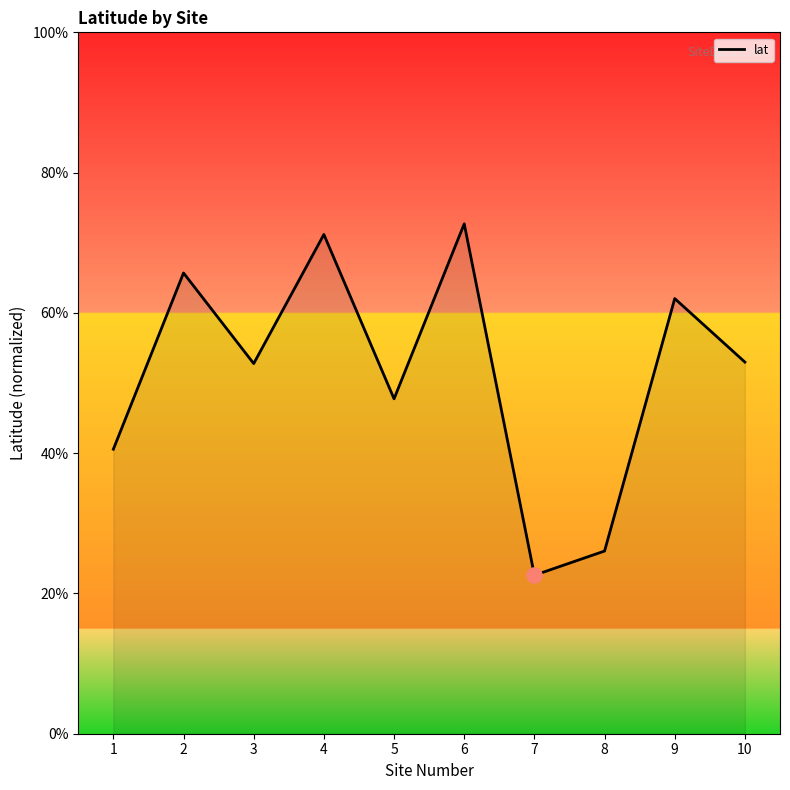

What is the ratio of the value at 5 to the value at 8?

1.8